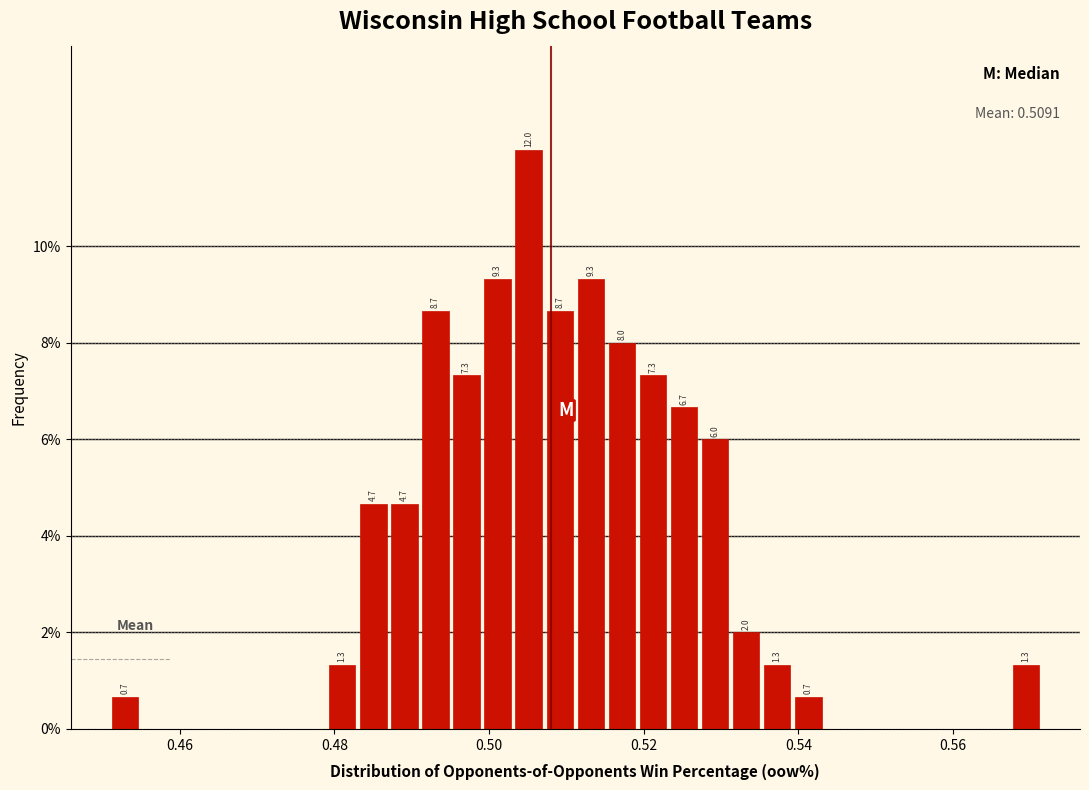

Around what value on the x-axis is the tallest bar? Give the approximate position of its centre, as read against the axis.

0.506